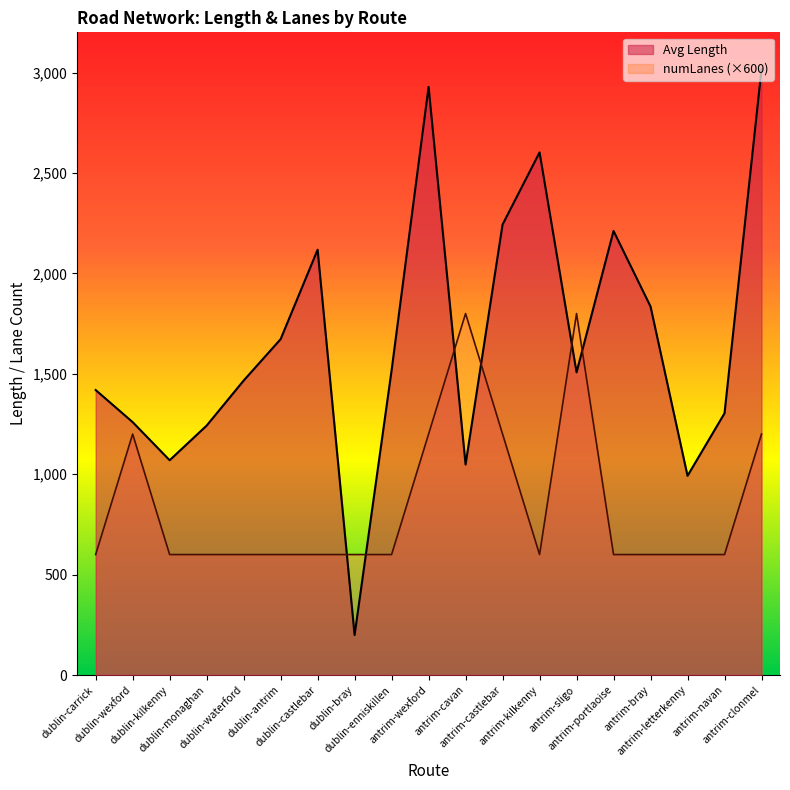

What is the sum of all Avg Length by numLanes values?

31650.4